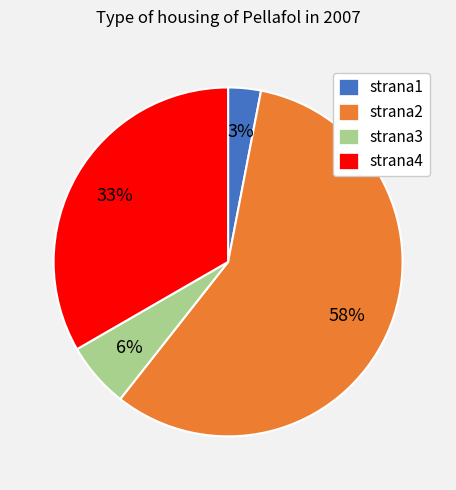

To the nearest percent, what is the combined percentage of strana3 and strana4?

39%